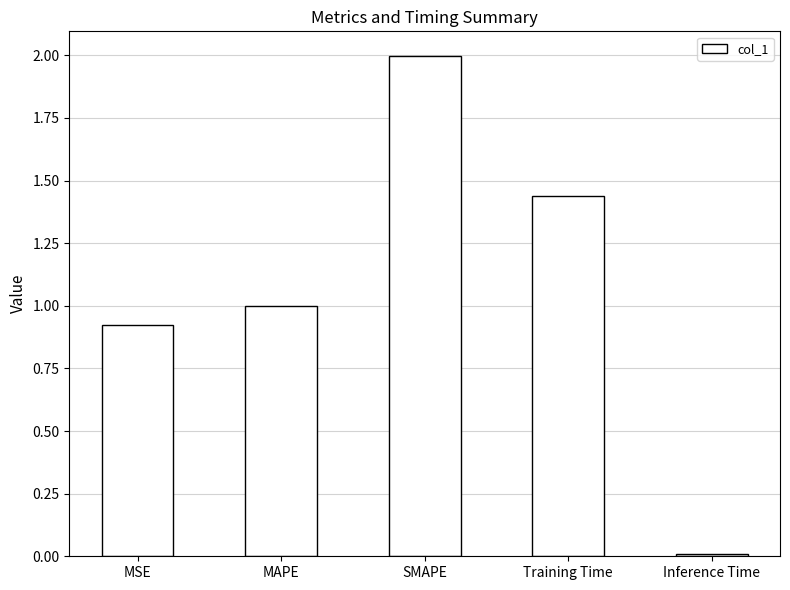

What is the sum of all values?

5.4